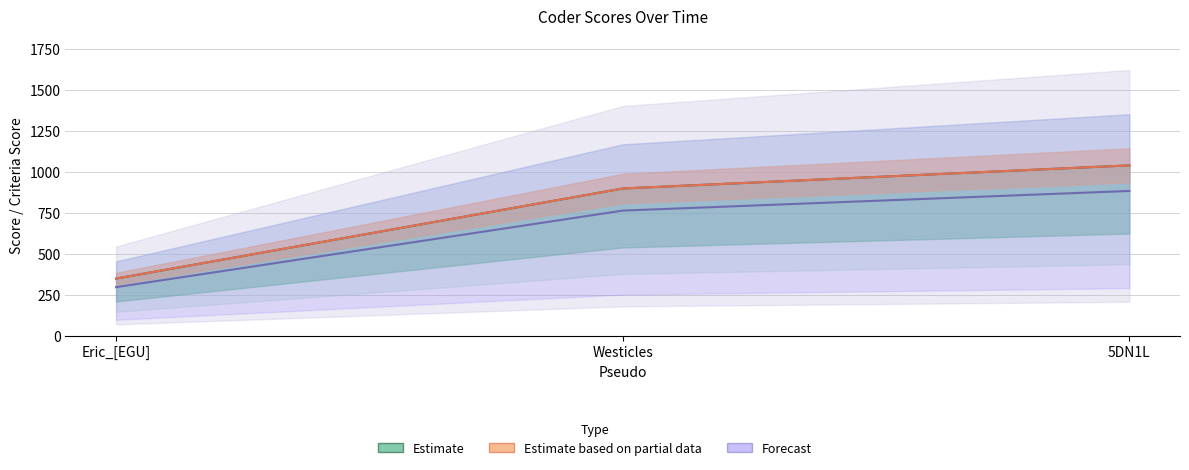

What is the difference between the maximum and minimum values in the Estimate series?

690.0